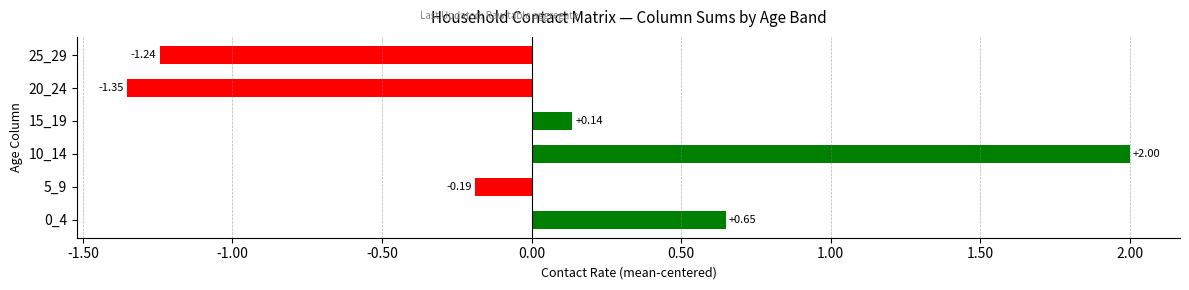

What is the difference between the maximum and minimum values?

3.4